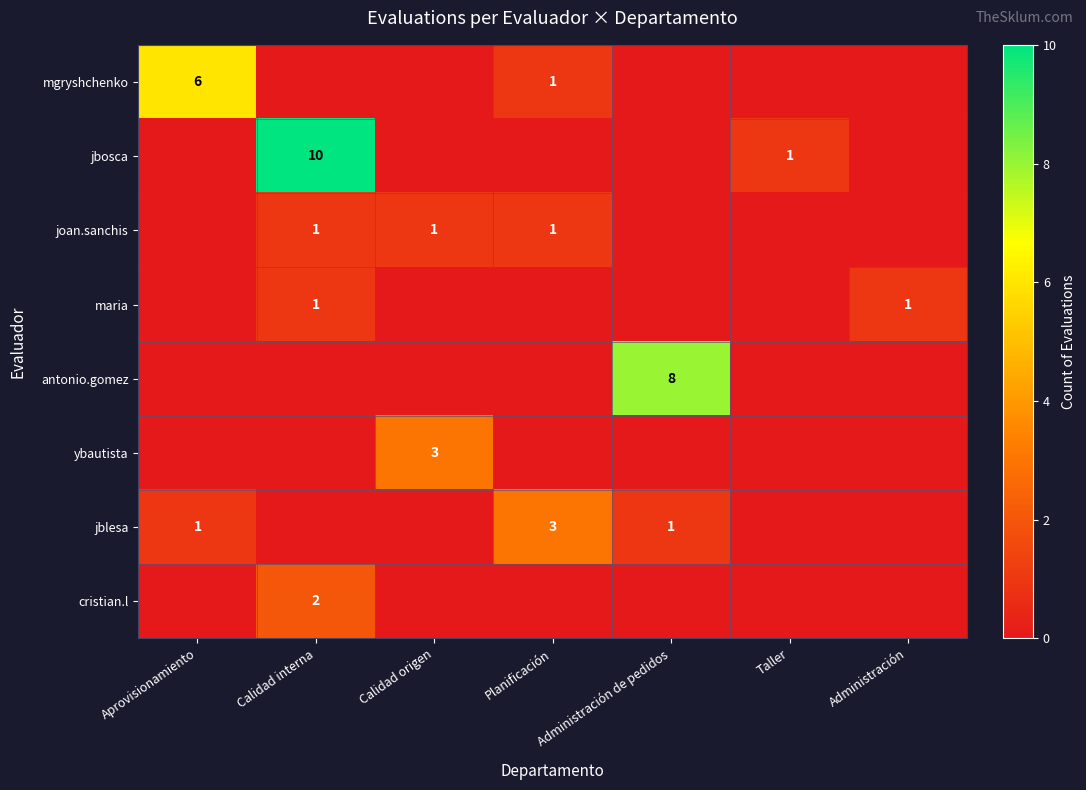

At how many categories does at least one series exceed 6?

2